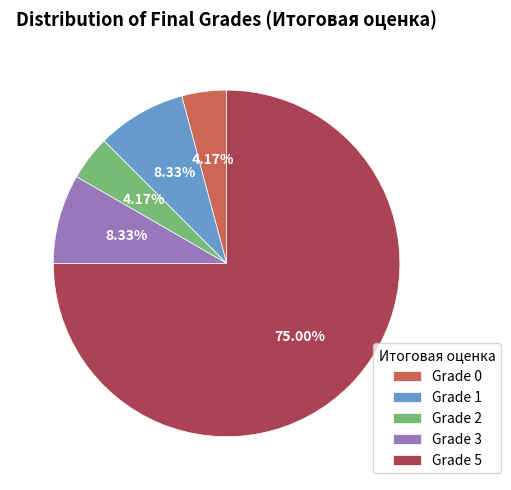

Does Grade 5 account for over 50% of the chart?

Yes